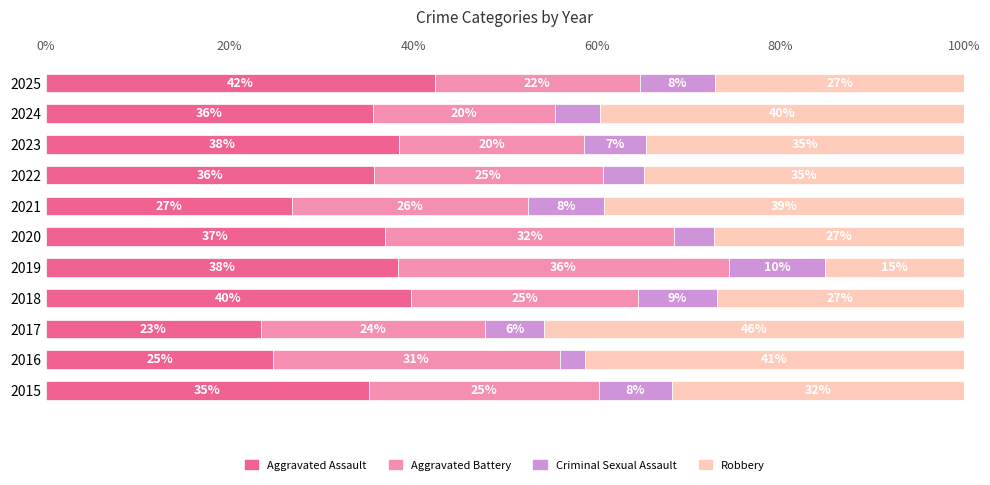

What are all the series names shown in the legend?

Aggravated Assault, Aggravated Battery, Criminal Sexual Assault, Robbery